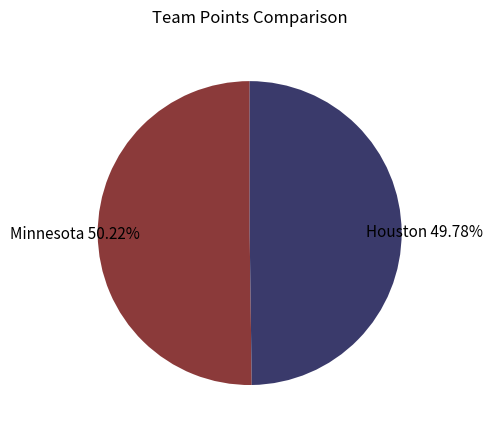

Is there any slice that represents more than half of the pie?

Yes